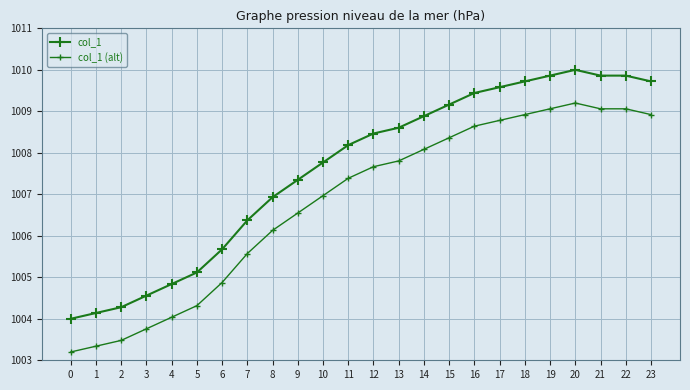

How many lines are shown in the chart?

2